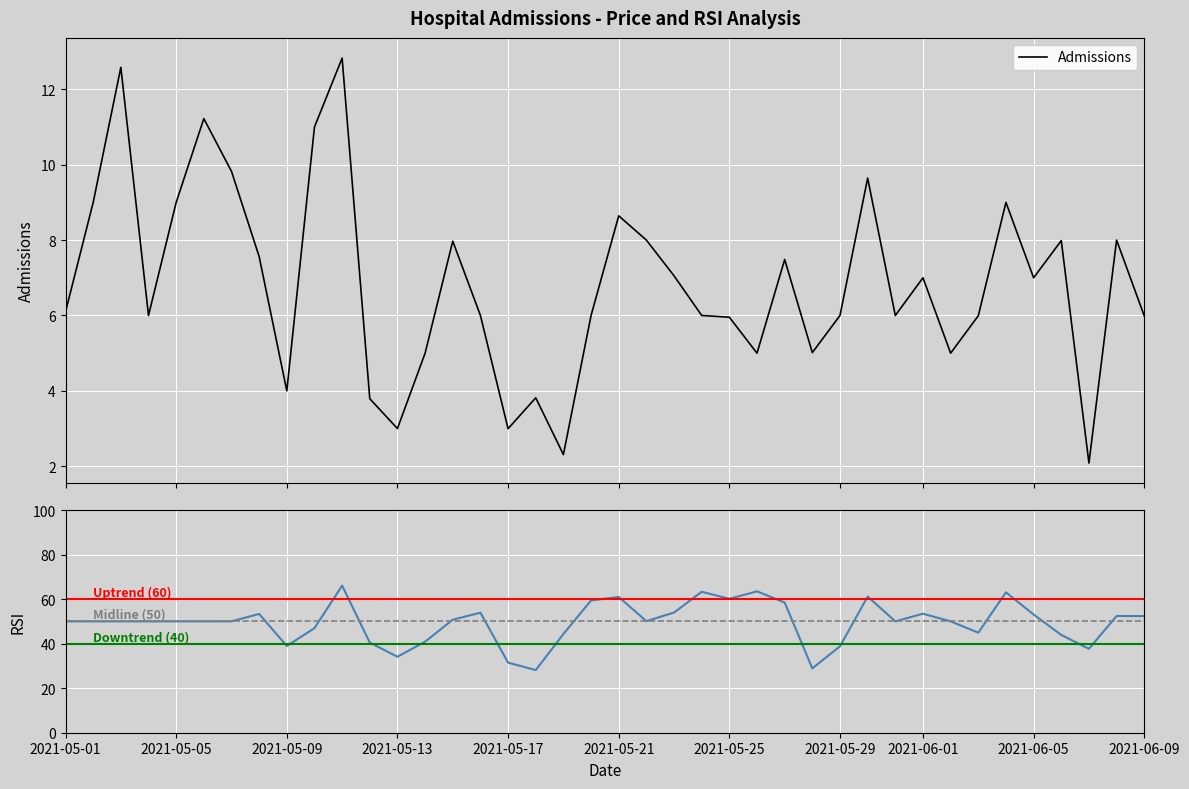

What is the average value?

6.8